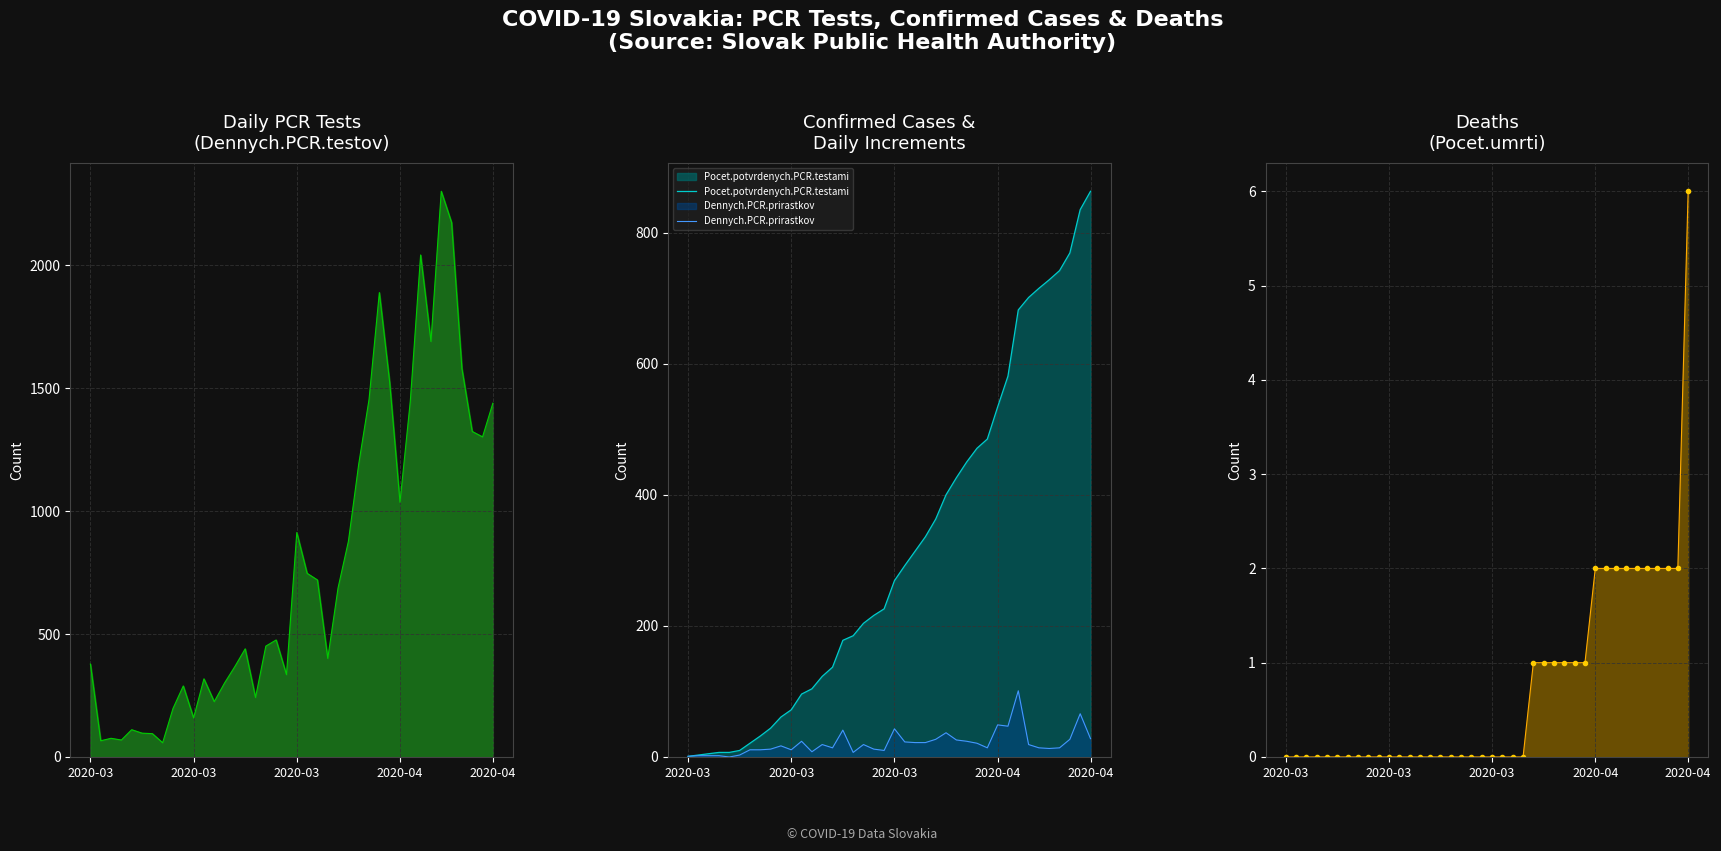

At which category is the sum across all series the highest?

34